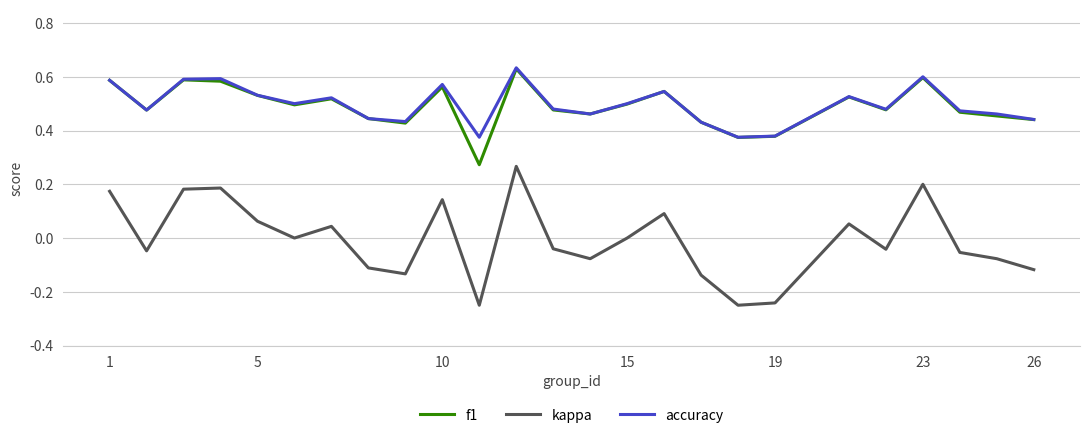

True or false: kappa and accuracy cross at least once.

False